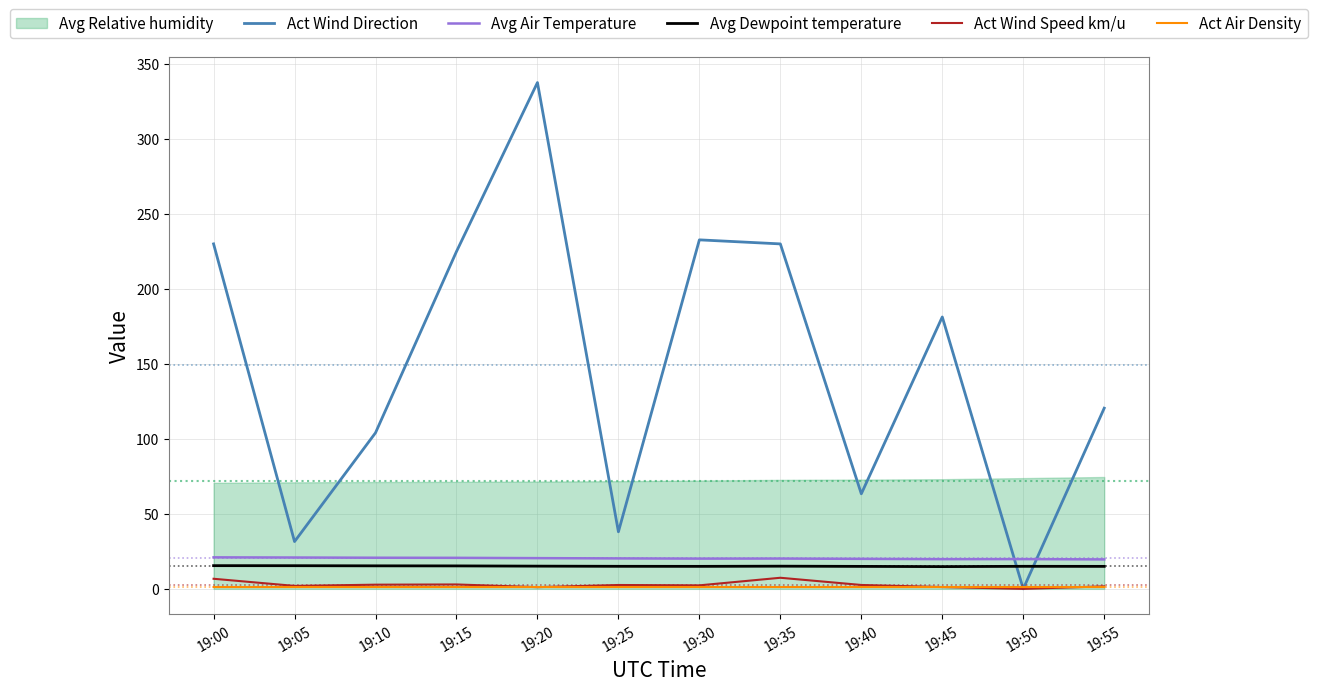

At which label does Avg Air Temperature first exceed 20?

19:00